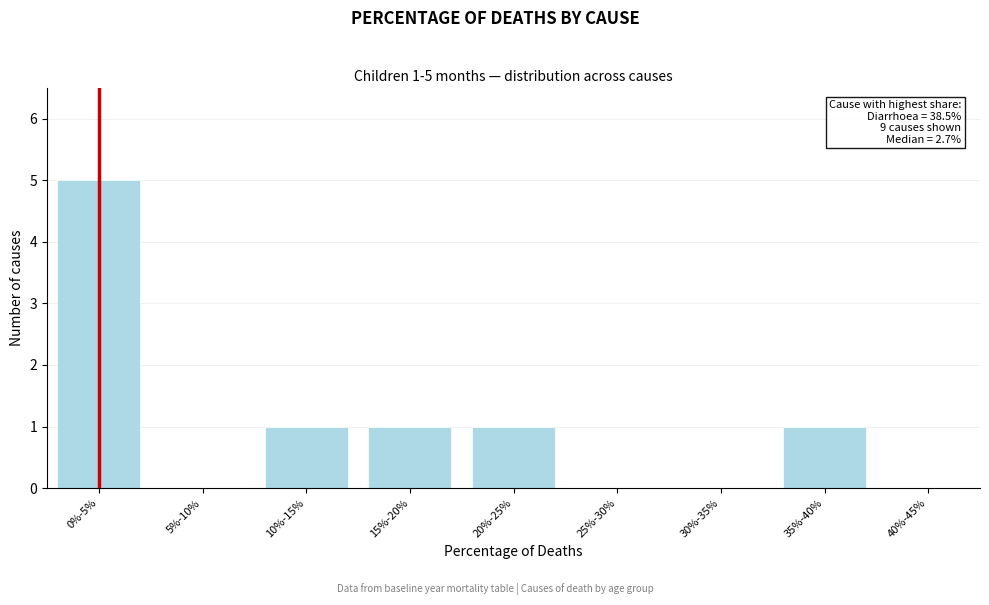

Reading right to left, extract all data points from this chart.

40%-45%=0	35%-40%=1	30%-35%=0	25%-30%=0	20%-25%=1	15%-20%=1	10%-15%=1	5%-10%=0	0%-5%=5